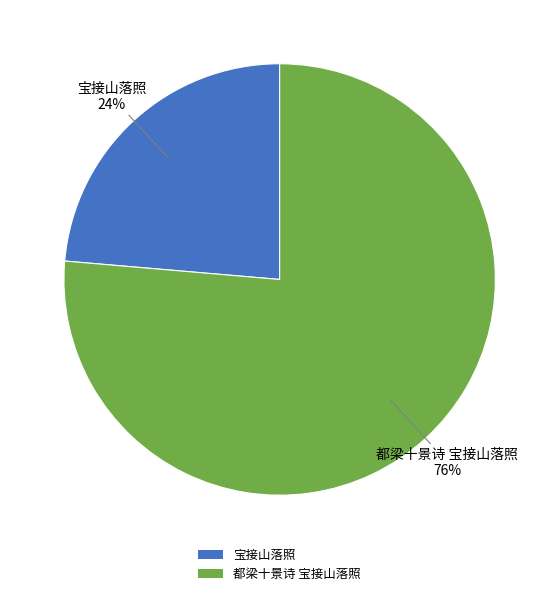

Is it true that 都梁十景诗 宝接山落照 is 86% of the pie?

False